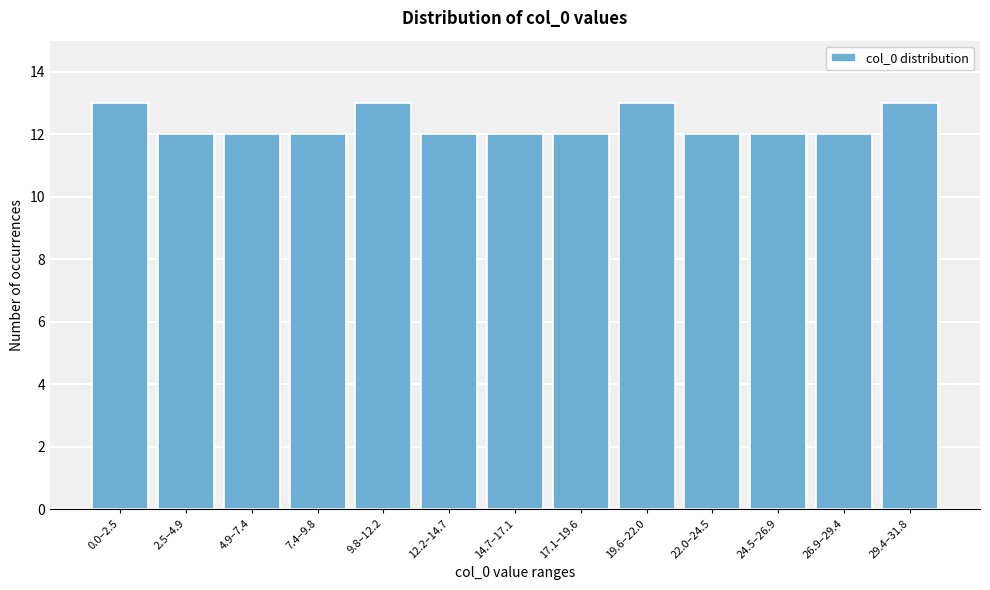

Reading left to right, transcribe all the data shown in this chart.

13	12	12	12	13	12	12	12	13	12	12	12	13